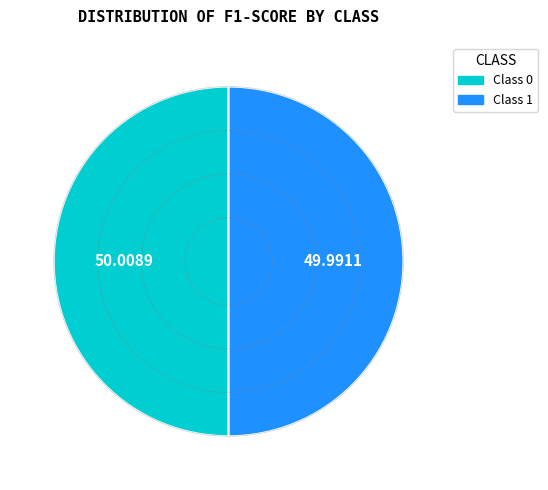

How many slices are in this pie chart?

2